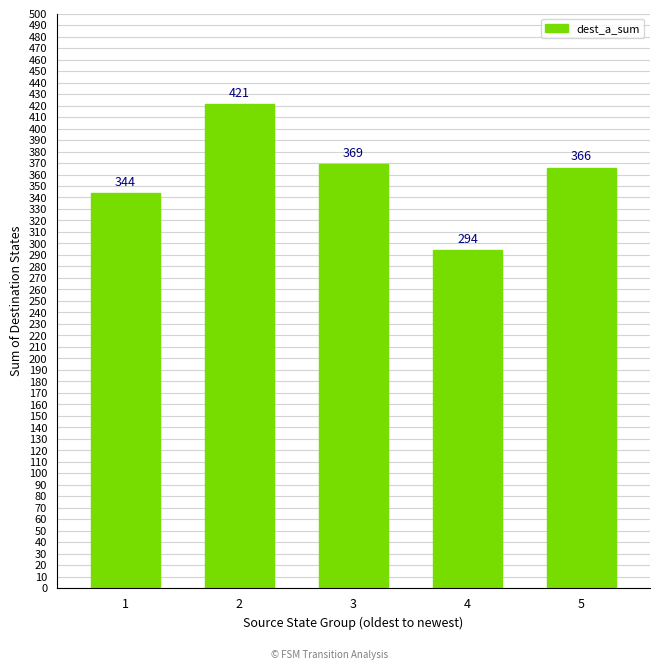

Count the number of categories in the chart.

5